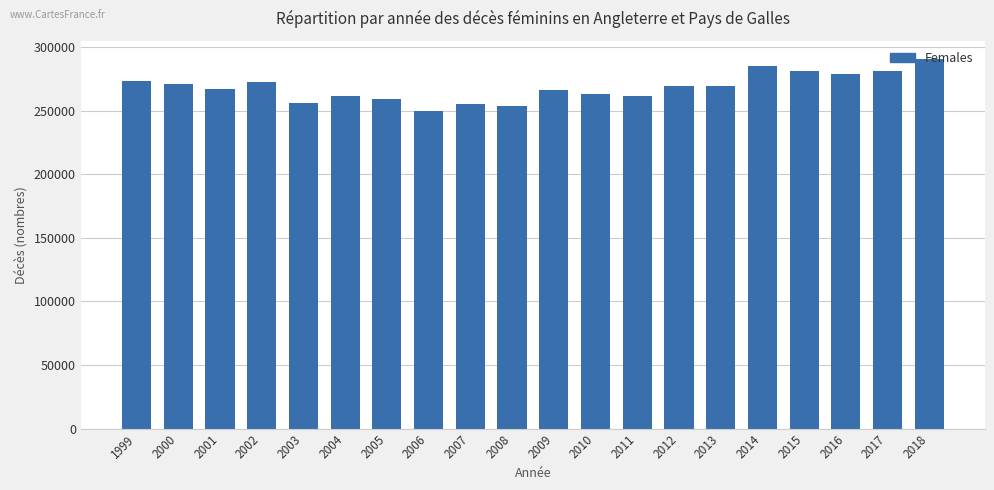

What is the sum of all values?

5364124